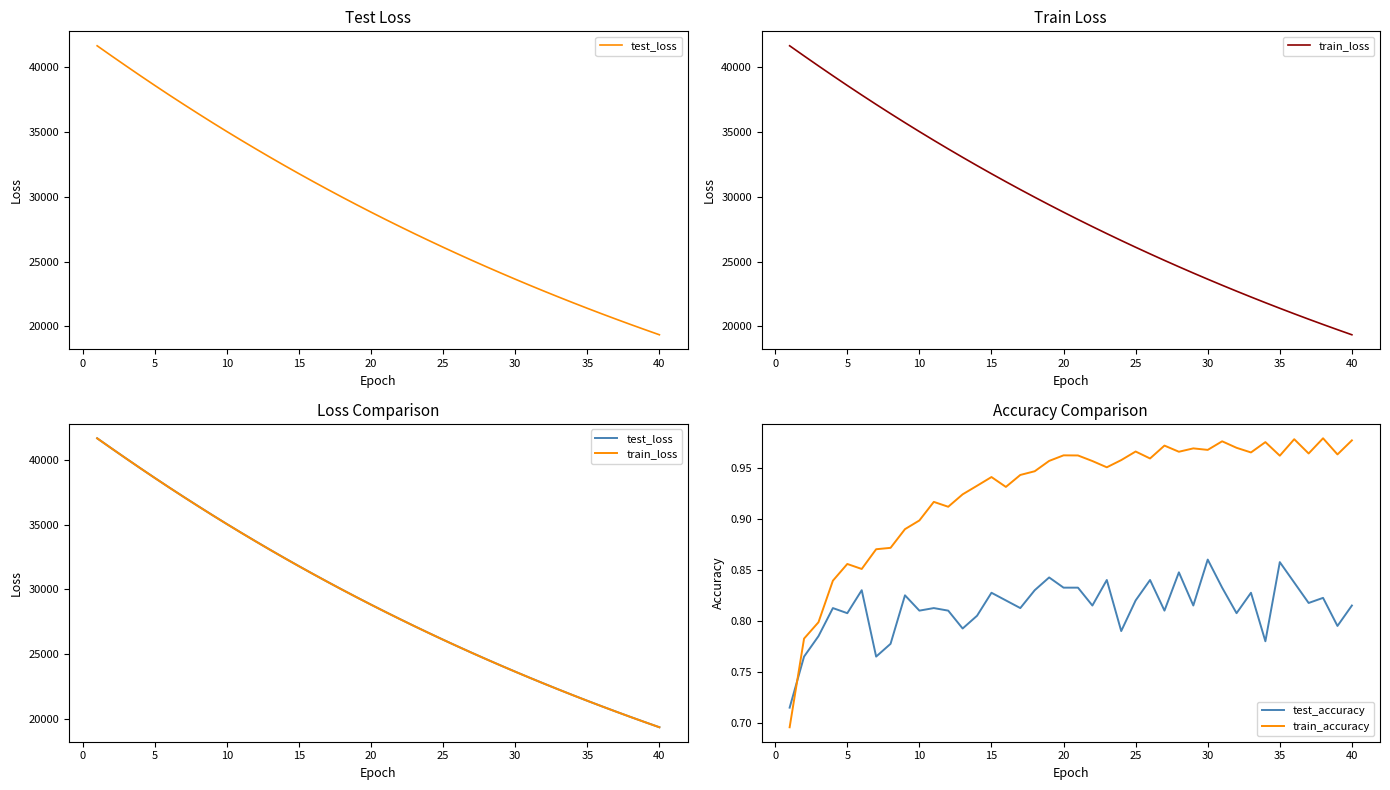

How many intersections are there between test_accuracy and train_accuracy?

1